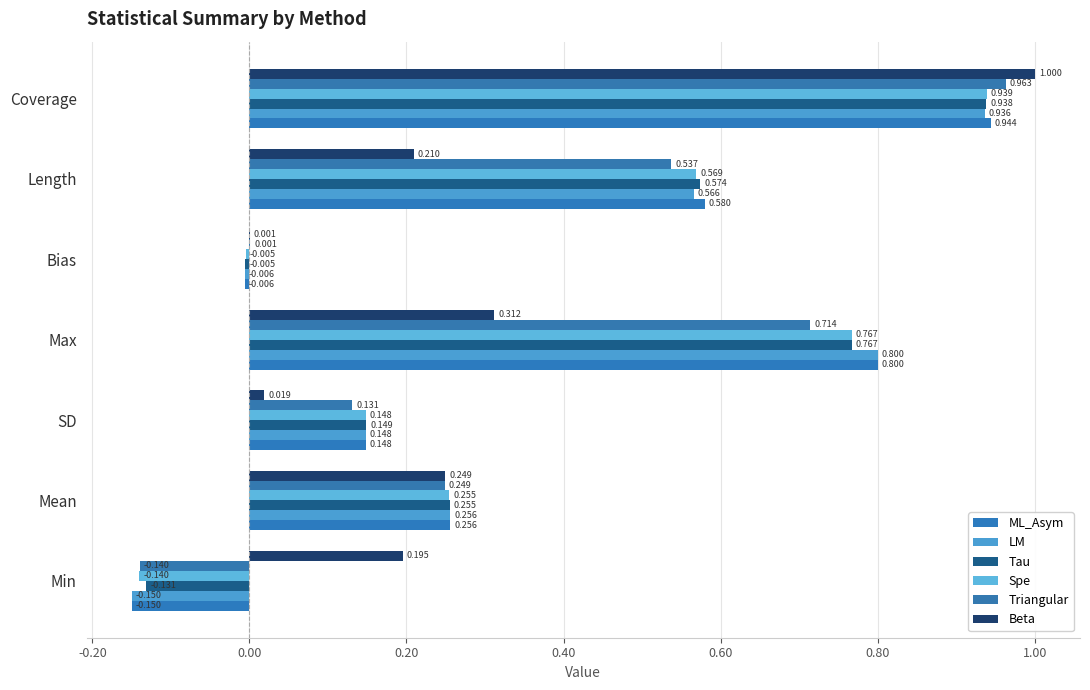

How many distinct data groups are displayed?

6